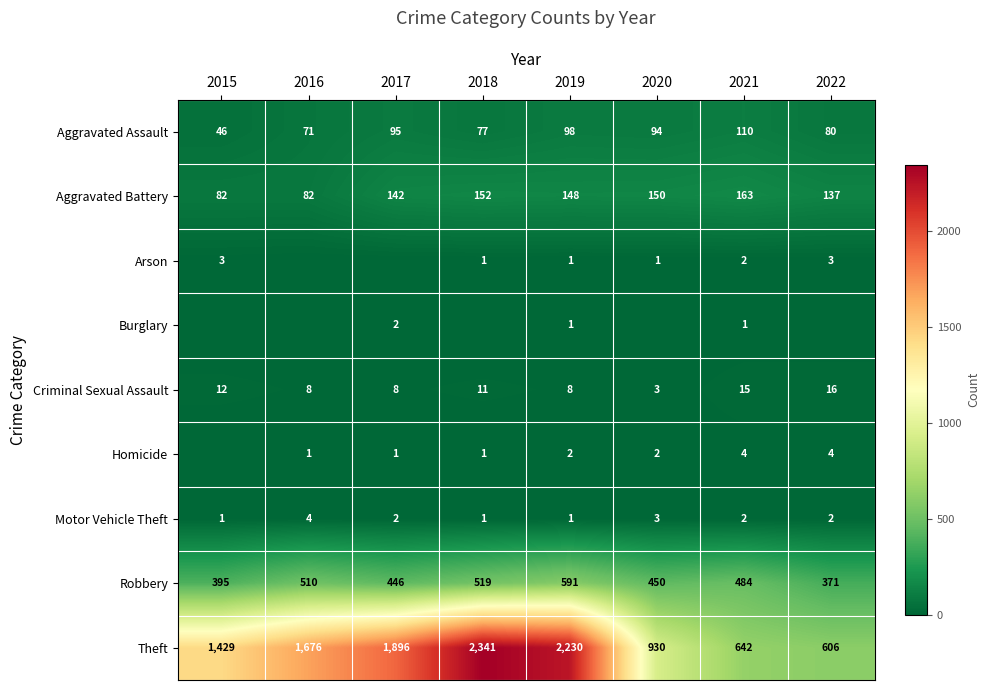

What is the difference between the second highest and minimum values in the Motor Vehicle Theft series?

2